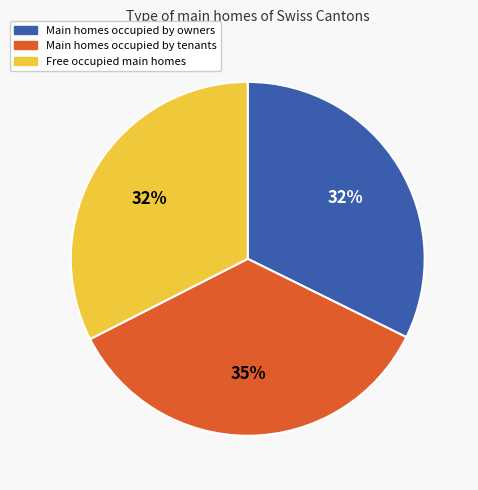

Which category has the biggest portion of the pie?

Main homes occupied by tenants